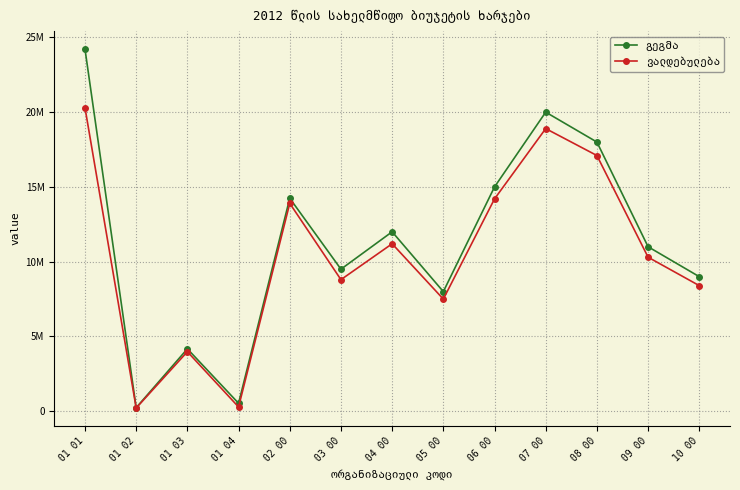

Does the chart have visible grid lines?

Yes